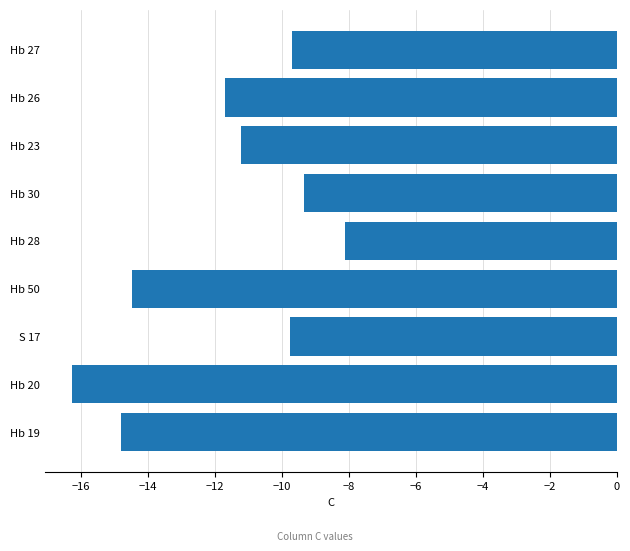

What is the maximum value shown in the chart?

-8.1